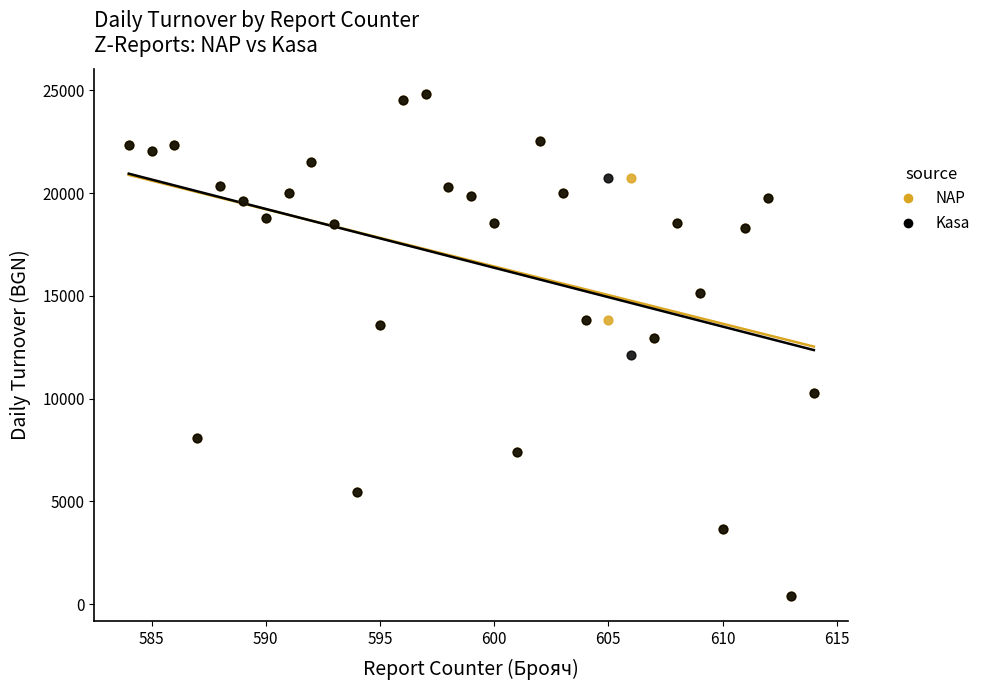

What are all the series names shown in the legend?

NAP, Kasa